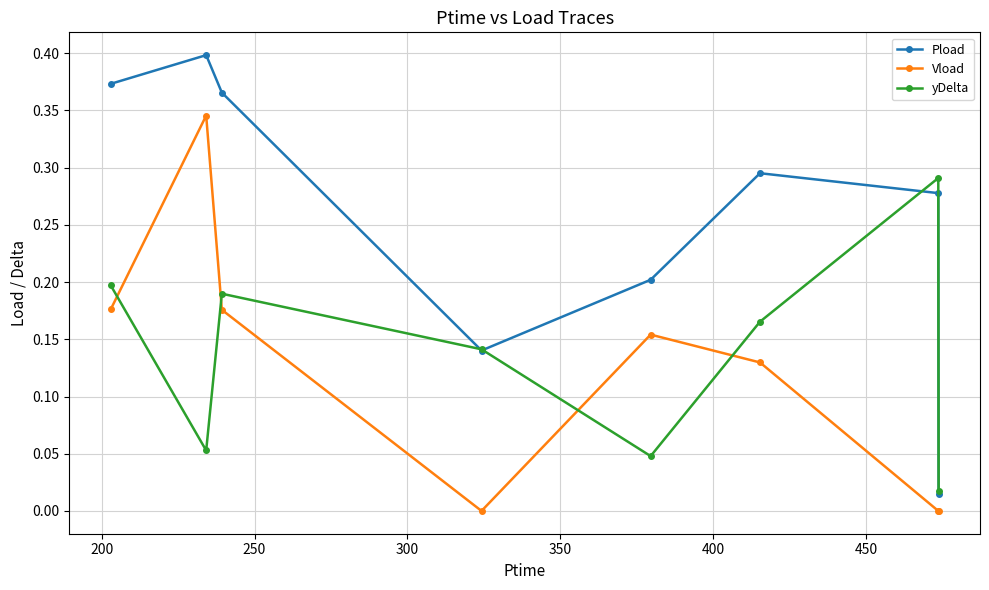

Rank the series by their maximum value, from lowest to highest.

yDelta, Vload, Pload